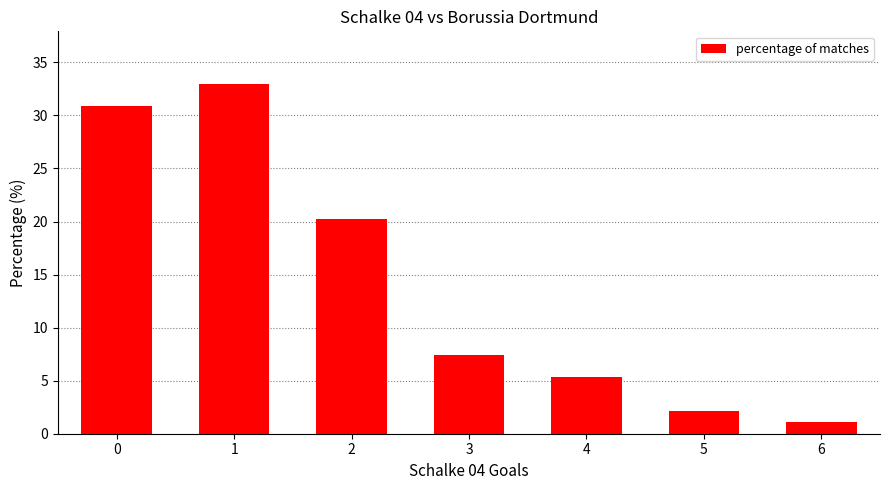

At which category does the chart reach its minimum across all series?

6